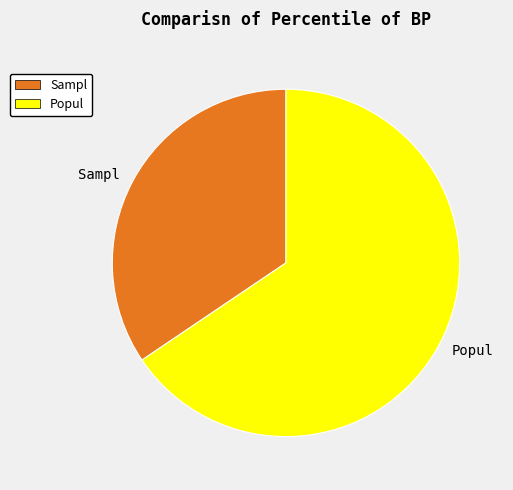

What is the ratio of the value at Popul to the value at Sampl?

1.9